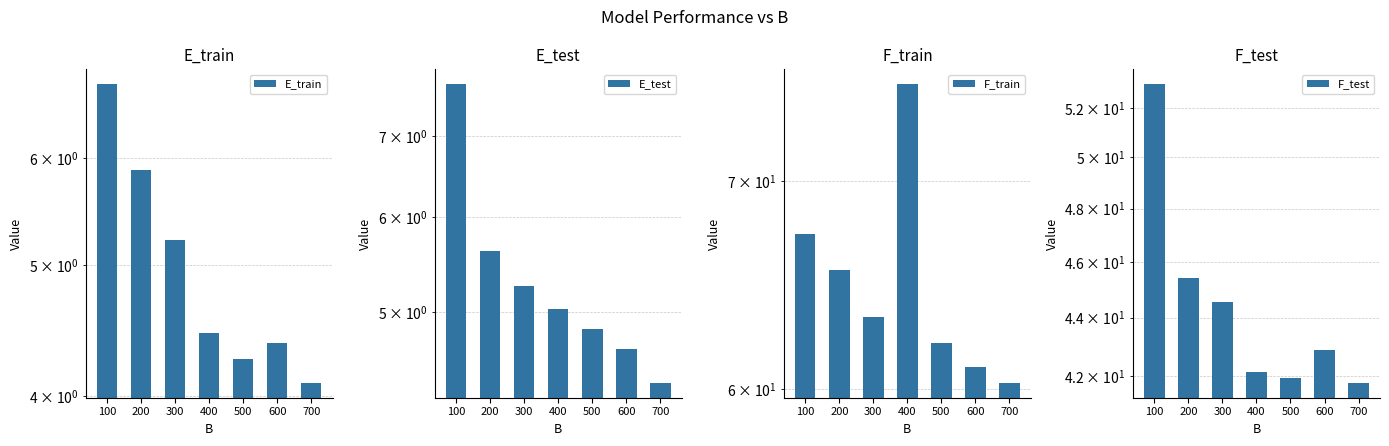

What is the total value across all series at 700?

110.5